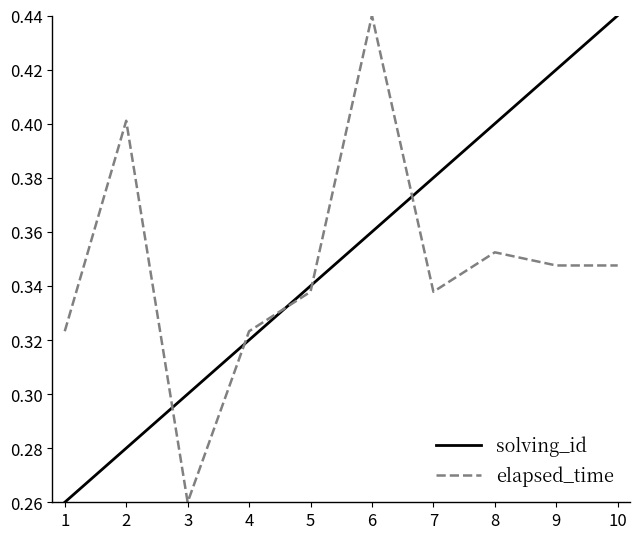

True or false: elapsed_time has a value of 0.2 at 4.

False